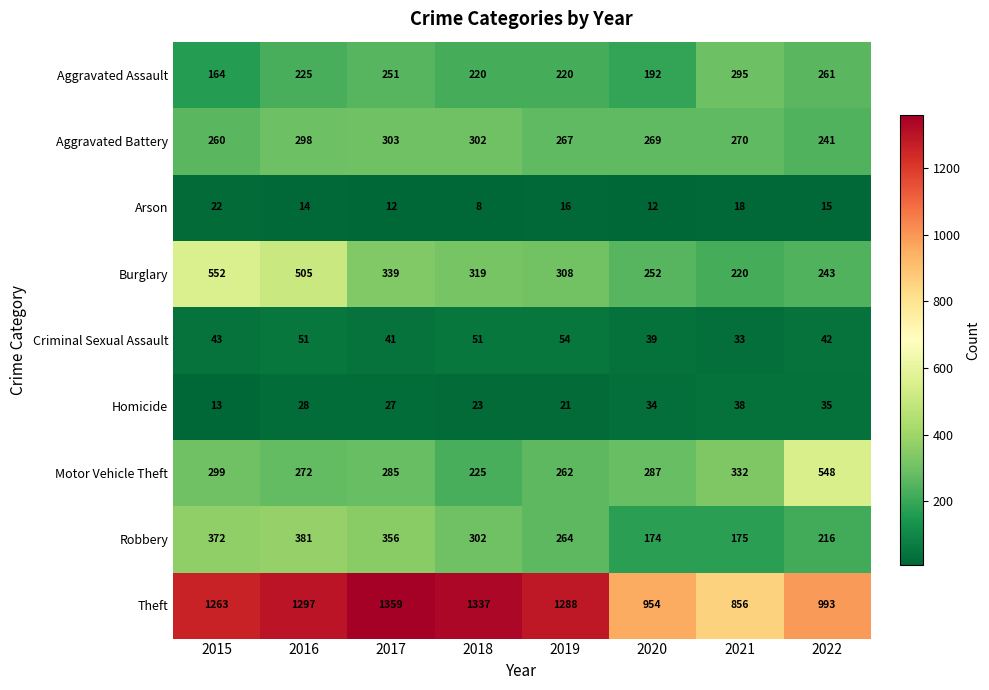

What is the difference between the highest and lowest values at 2018?

1329